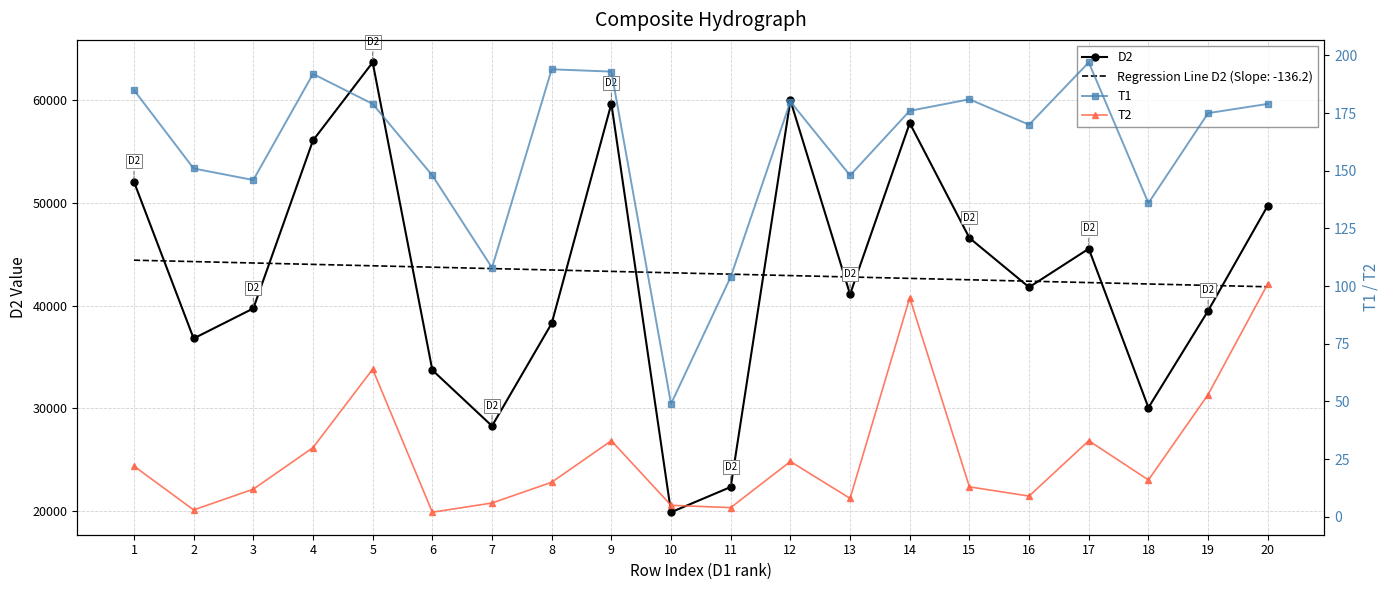

Which series has the widest spread of values?

D2